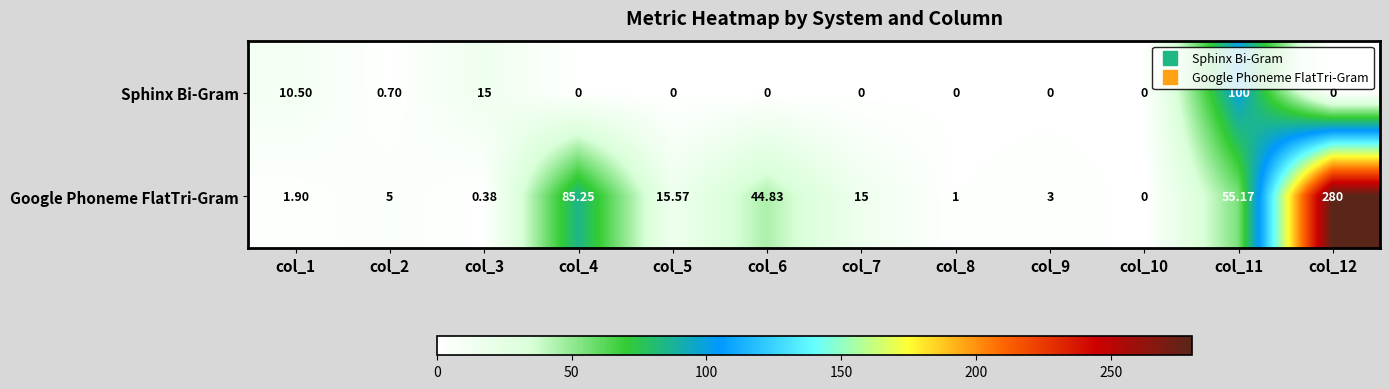

Rank the series by their maximum value, from lowest to highest.

Sphinx Bi-Gram, Google Phoneme FlatTri-Gram